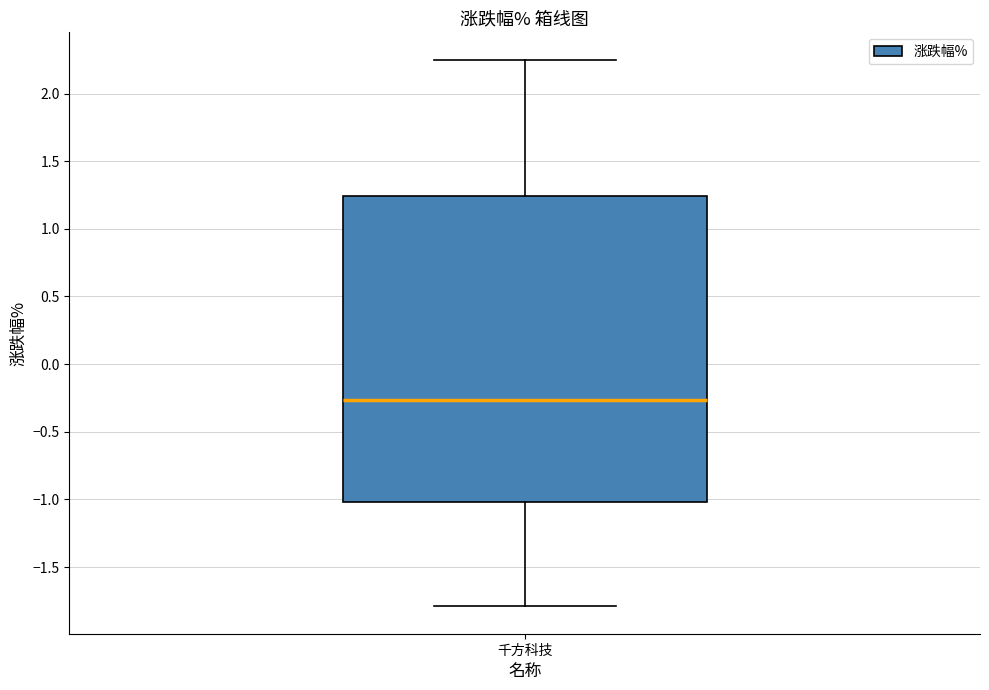

Read this box plot against the y-axis: the position of the median line, the range covered by the box, and the ends of both whiskers. The values are not printed on the chart, so give them approximately, as read against the axis.

median -0.25, box -1.00 to 1.25, whiskers -1.80 to 2.25